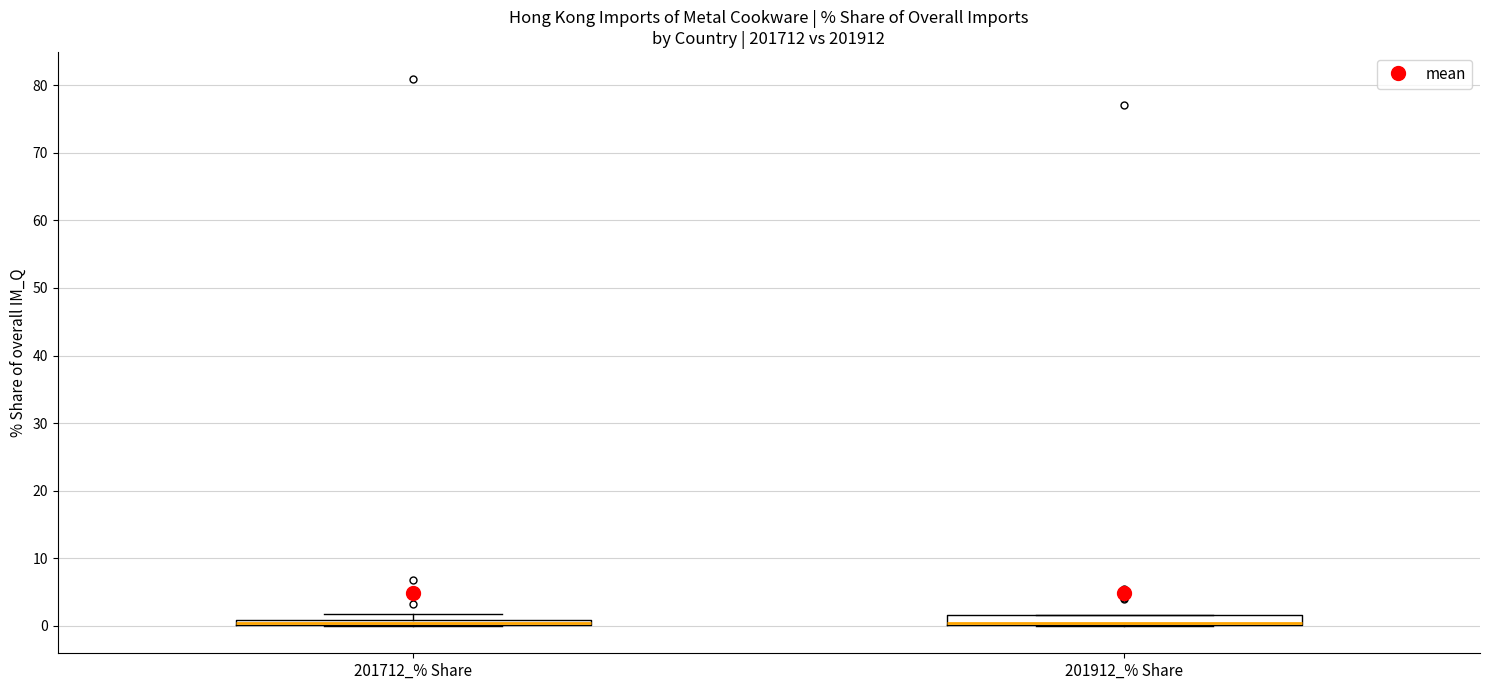

Where is the upper edge of the box for 201712_% Share on the y-axis? The values are not printed on the chart, so give them approximately, as read against the axis.

1